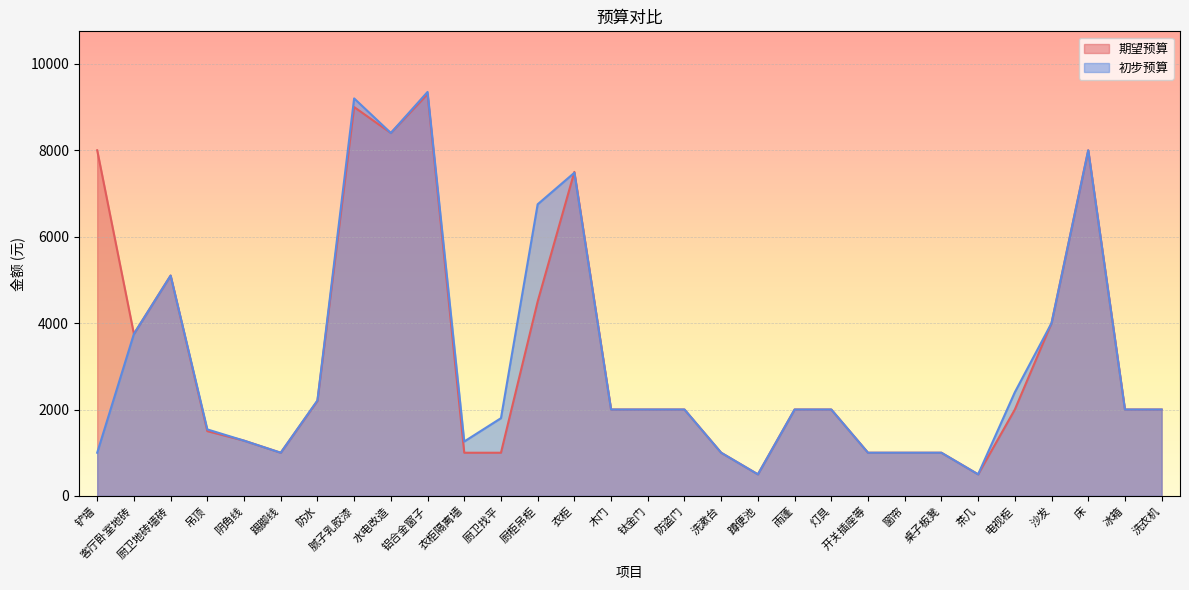

What is the label of the 7th point from the left?

防水